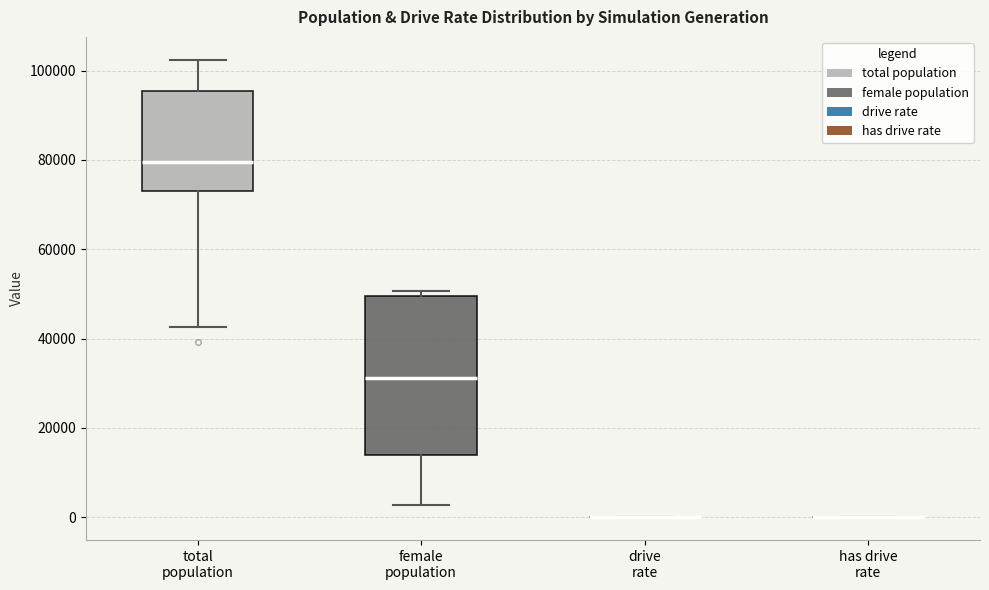

Where does the median line of the box for female population sit on the y-axis? The values are not printed on the chart, so give them approximately, as read against the axis.

32000